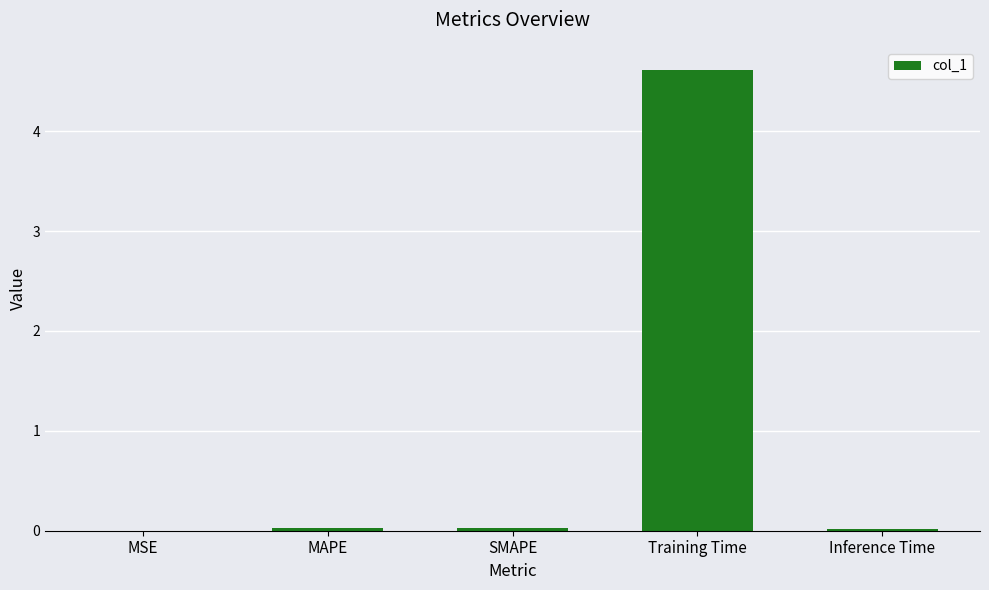

The value at Training Time is 4.6. True or false?

True